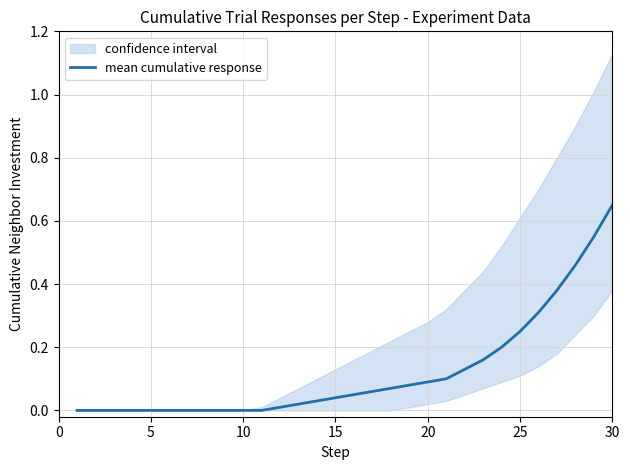

At which label does mean cumulative response reach its peak?

30